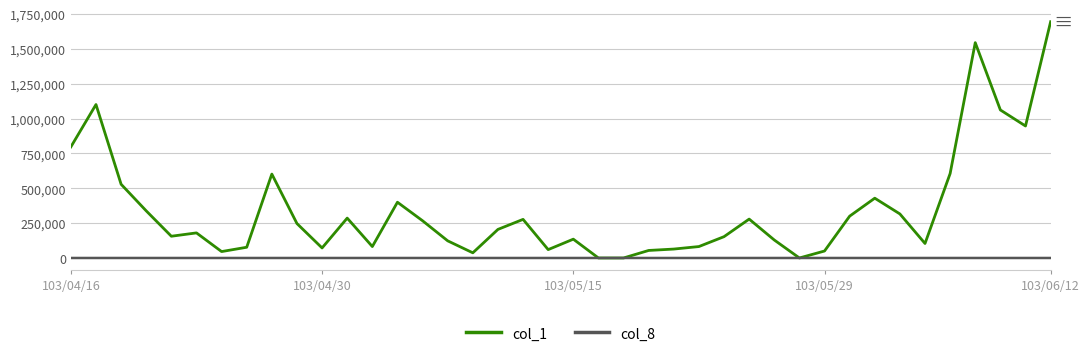

List the series in order of their peak value, highest first.

col_1, col_8